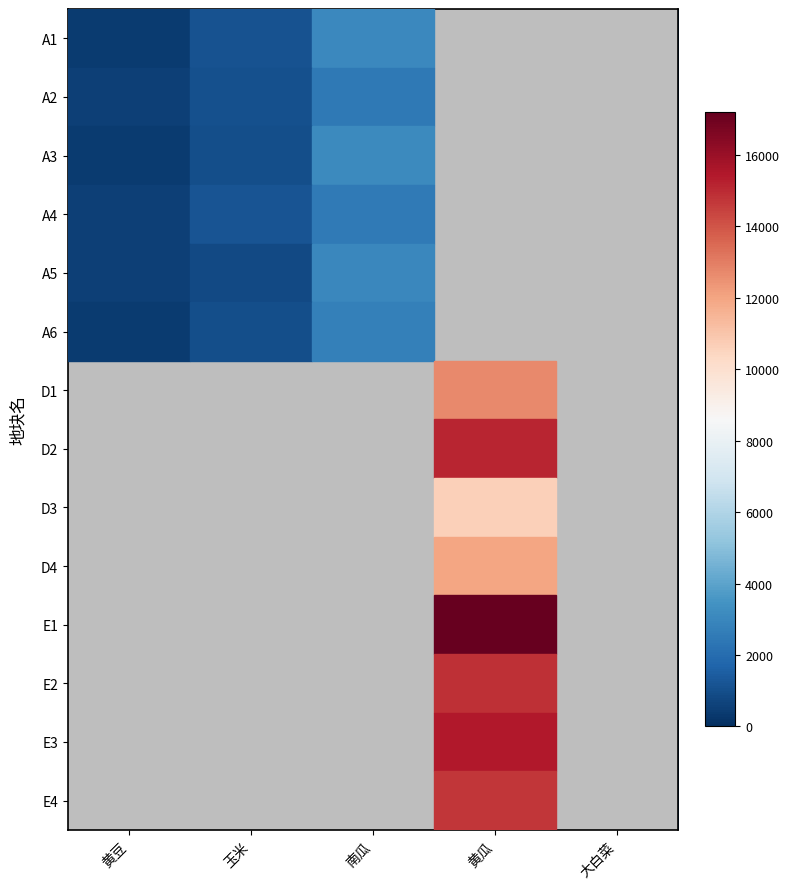

At how many categories does at least one series exceed 9588?

1